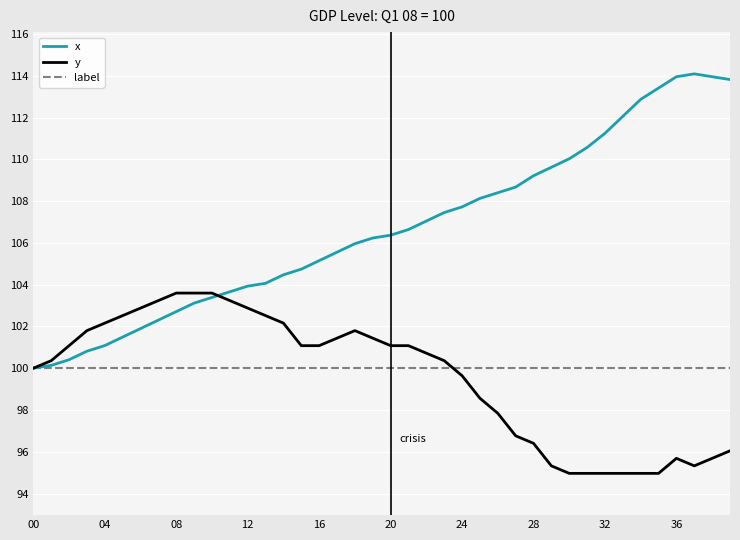

Which series has the largest total across all categories?

x